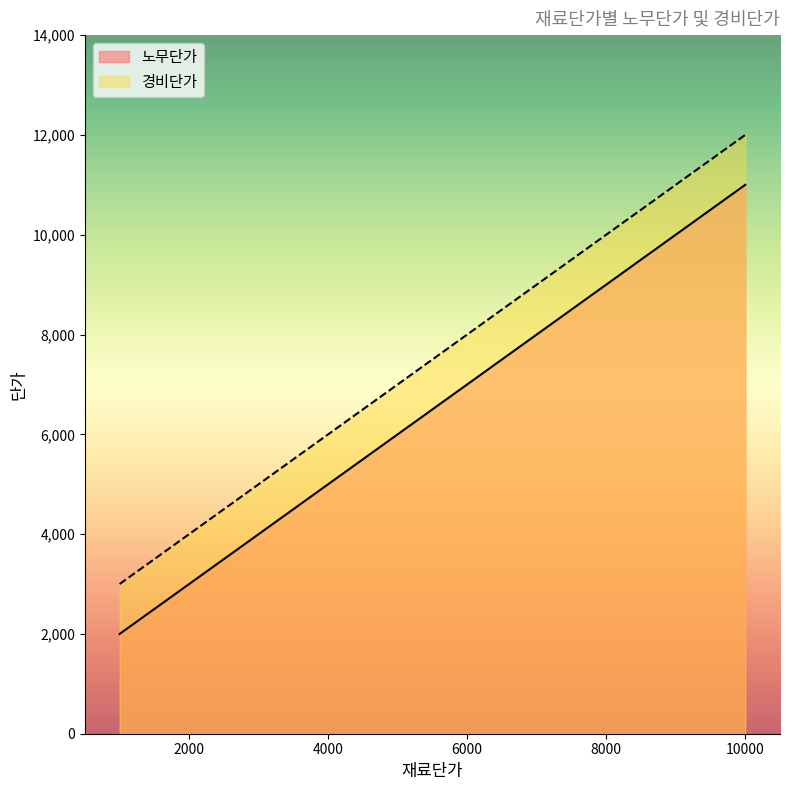

Count the number of categories in the chart.

4